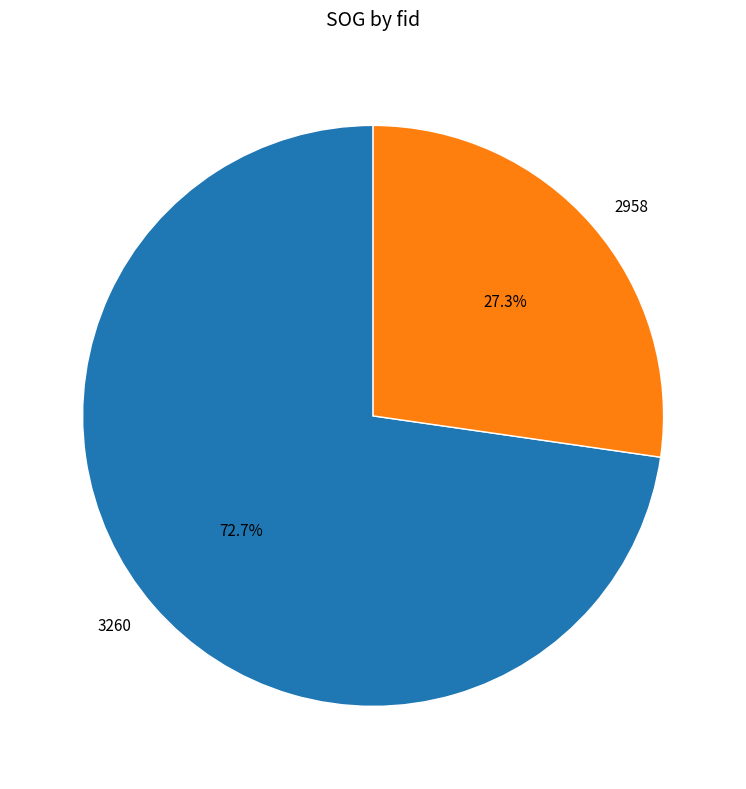

What percentage is the 3260 slice, to the nearest percent?

73%